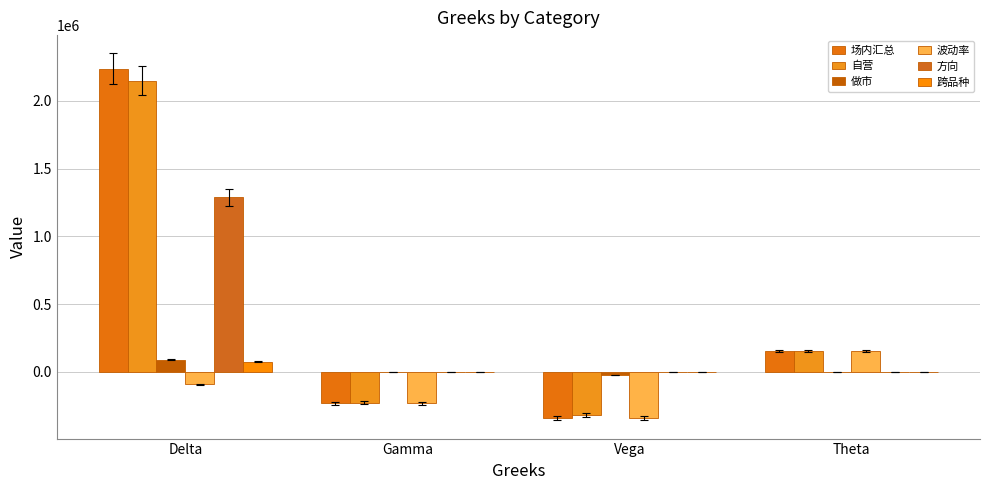

Reading left to right, transcribe all the data shown in this chart.

场内汇总: 2237247.5	-230794.2	-338982.0	154143.2
自营: 2147940.4	-227237.5	-317964.1	151507.2
做市: 89307.1	-3556.7	-21017.9	2636.0
波动率: -91656.4	-230794.2	-338982.0	154143.2
方向: 1287910.4	0.0	0.0	0.0
跨品种: 75428.9	0.0	0.0	0.0